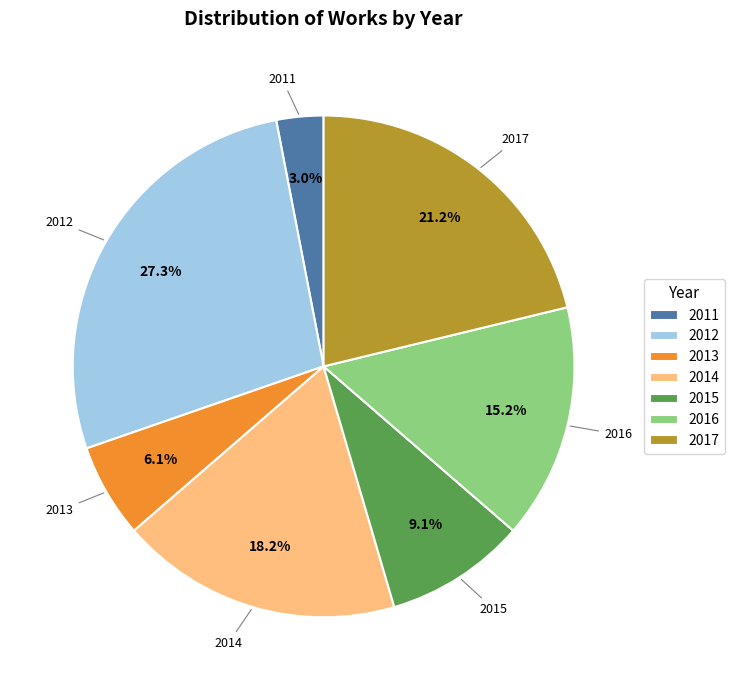

Is there any slice that represents more than half of the pie?

No